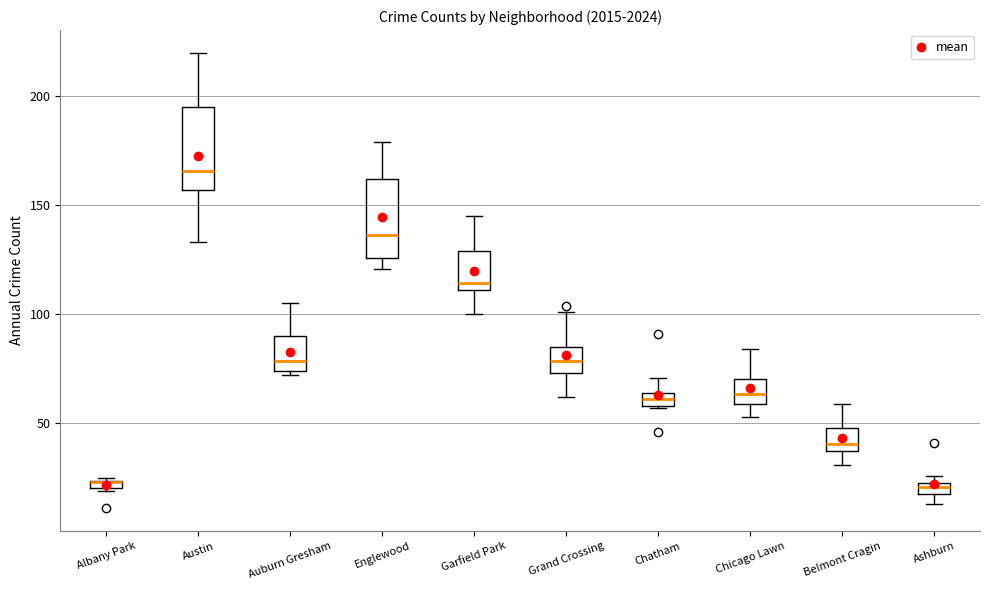

Where does the upper whisker of the box for Chatham end on the y-axis? The values are not printed on the chart, so give them approximately, as read against the axis.

70